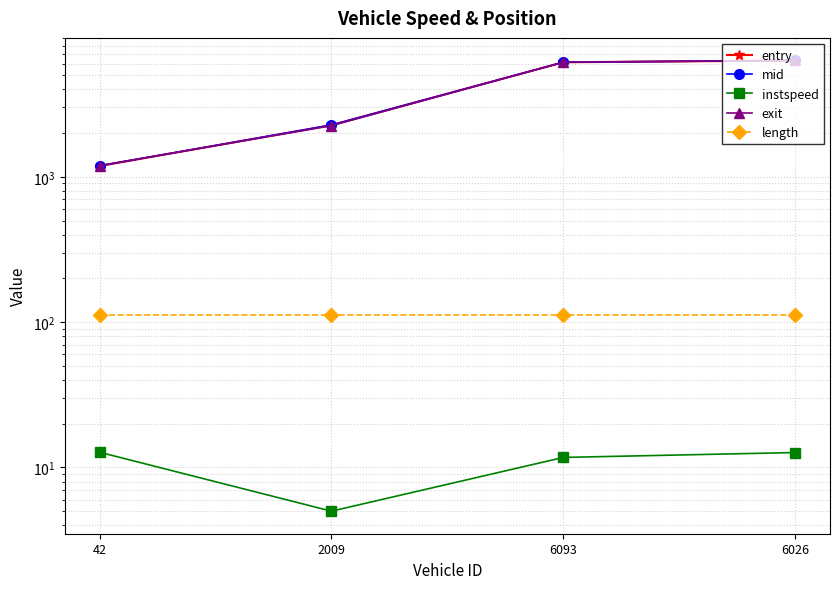

At which category does the chart reach its peak across all series?

6026